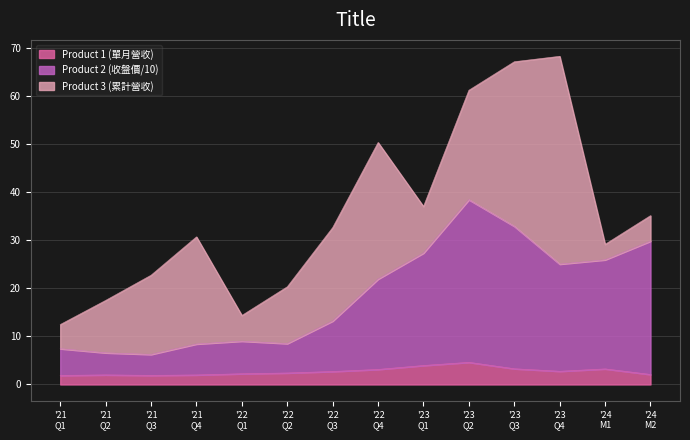

What is the value of the Product 2 (收盤價/10) point at the 11th from the left?

32.9